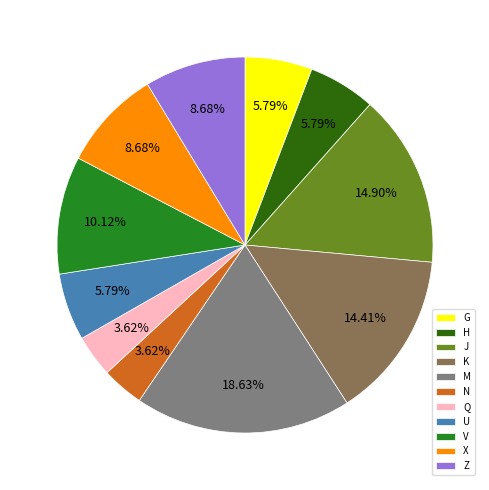

Is H the majority of the pie?

No